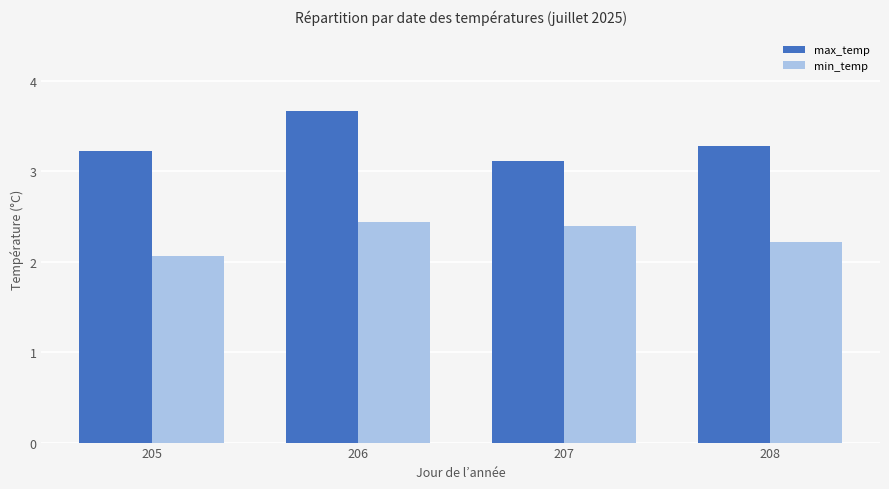

At how many categories does at least one series exceed 2?

4